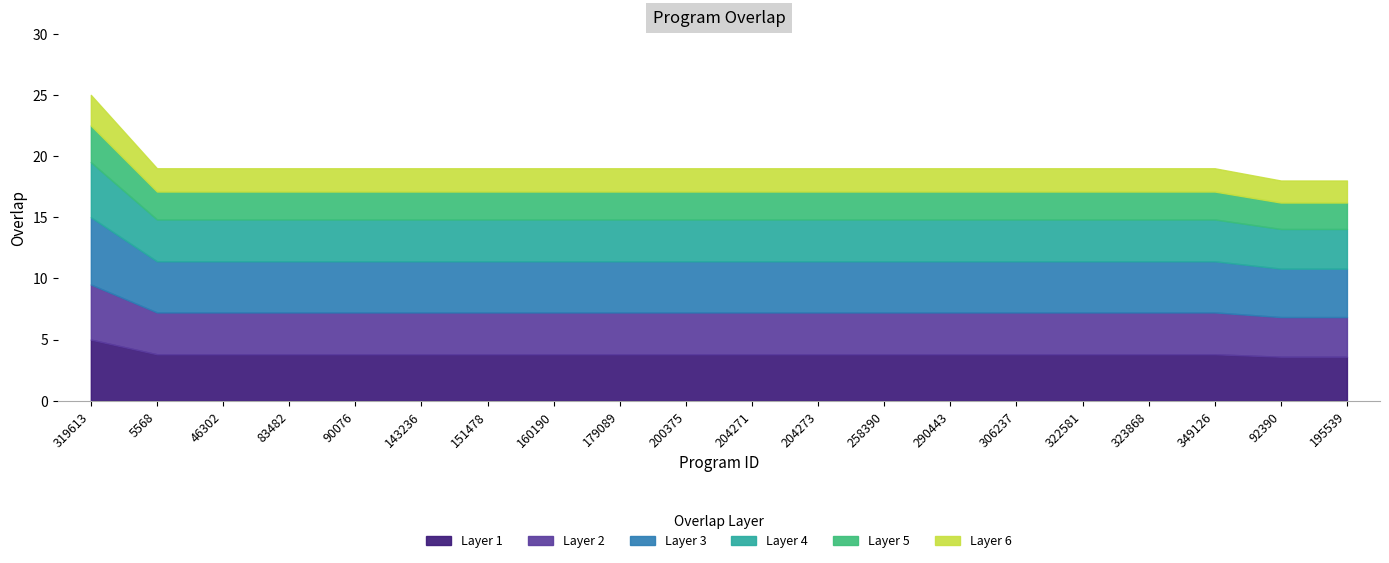

True or false: the data has more than 0 interior local peaks.

False